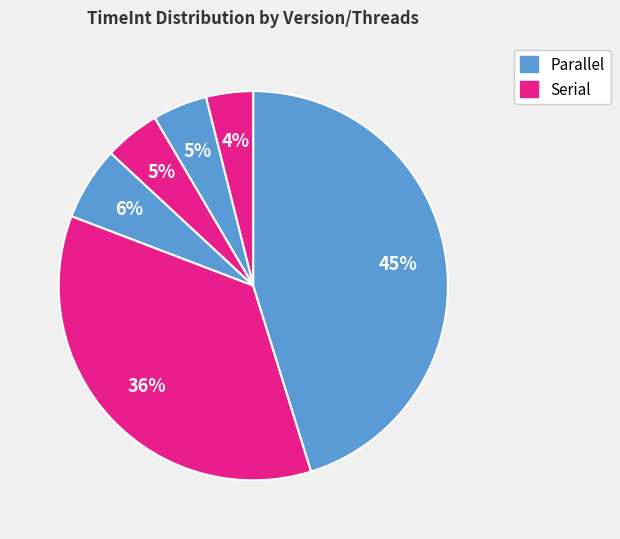

How many slices are in this pie chart?

6